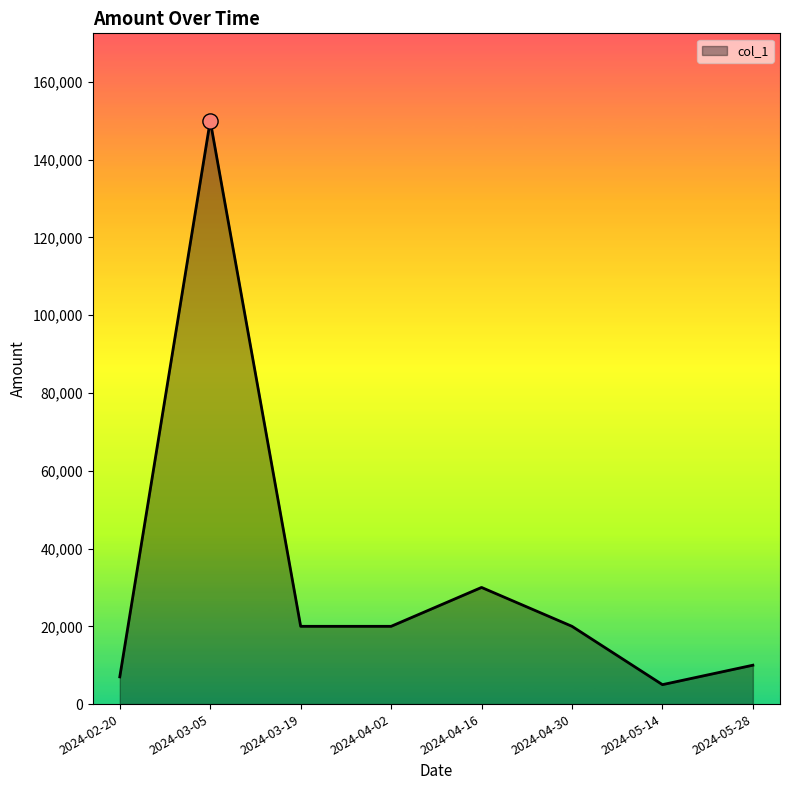

Which has a higher value, 2024-03-05 or 2024-04-02?

2024-03-05